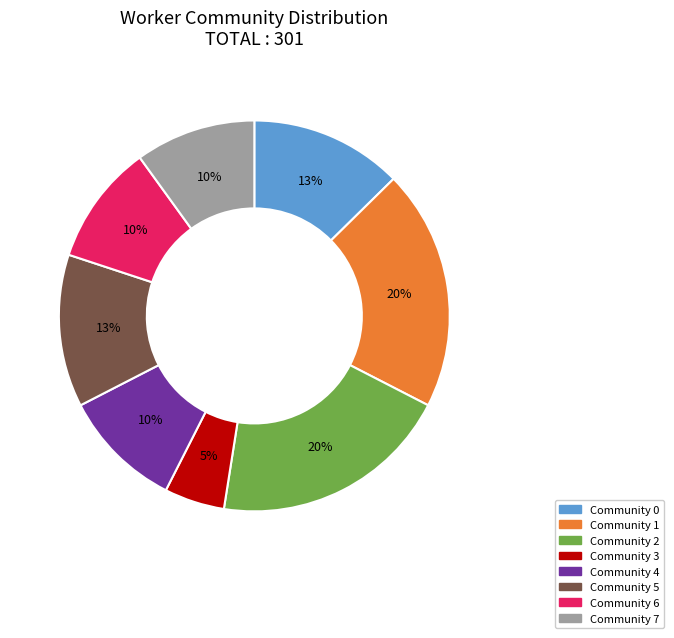

Count the number of slices in the pie.

8